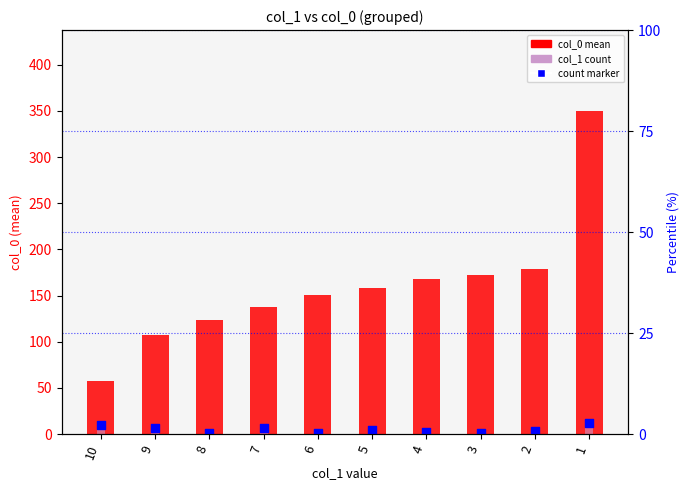

At how many categories does at least one series exceed 114?

8